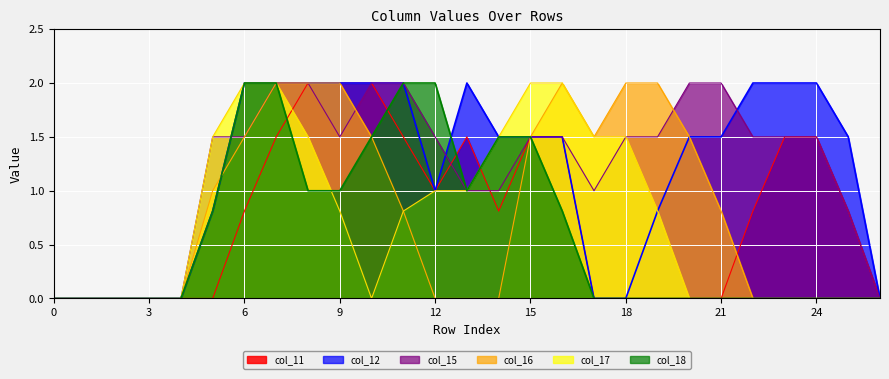

Is the value of col_17 at 10 greater than the value of col_18 at 10?

No